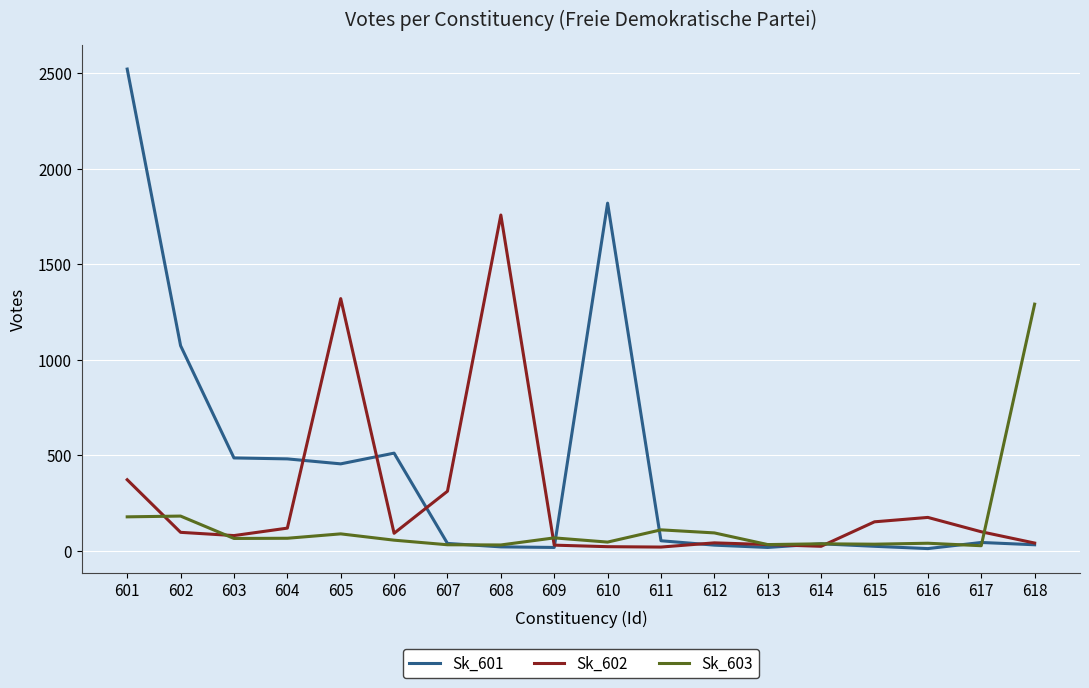

What is the difference between the second highest and minimum values in the Sk_603 series?

155